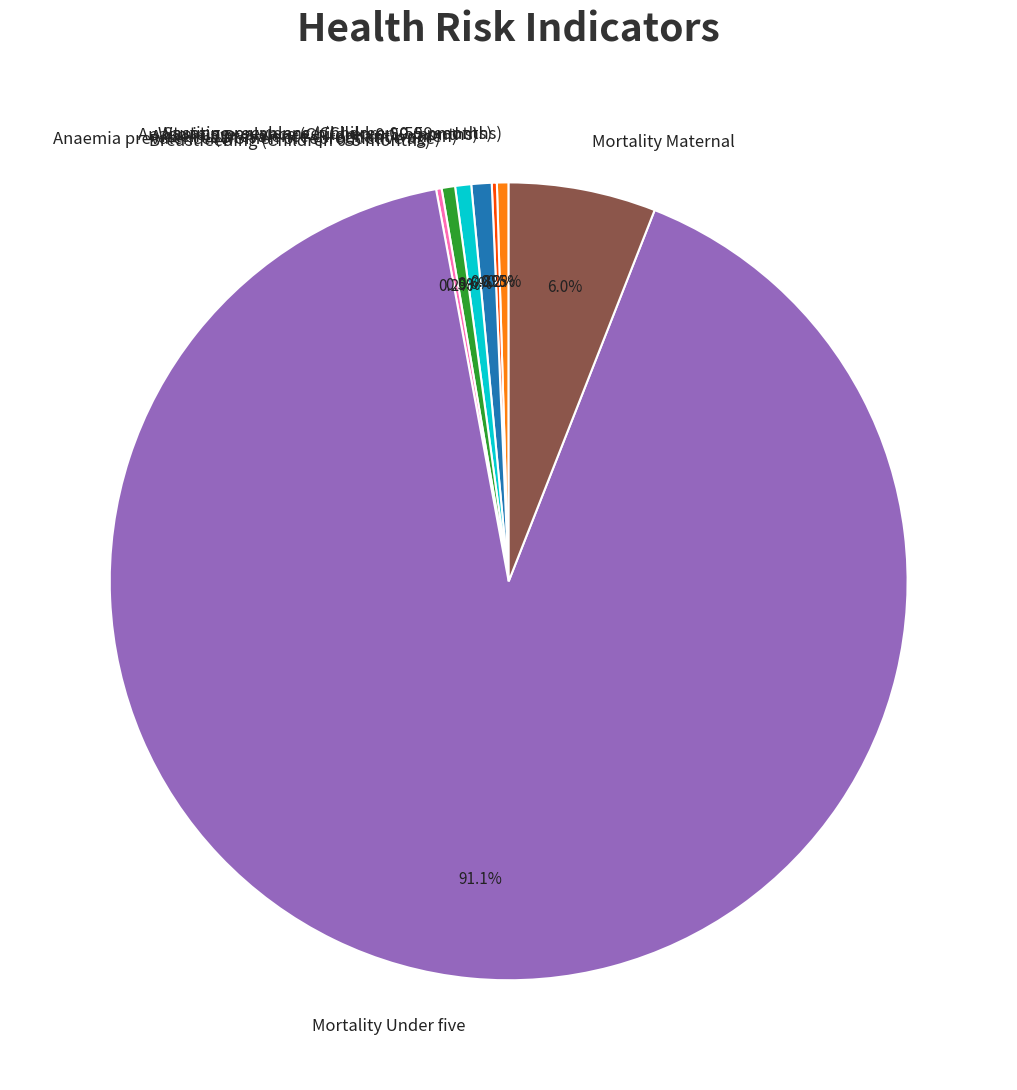

Which slice is the largest?

Mortality Under five